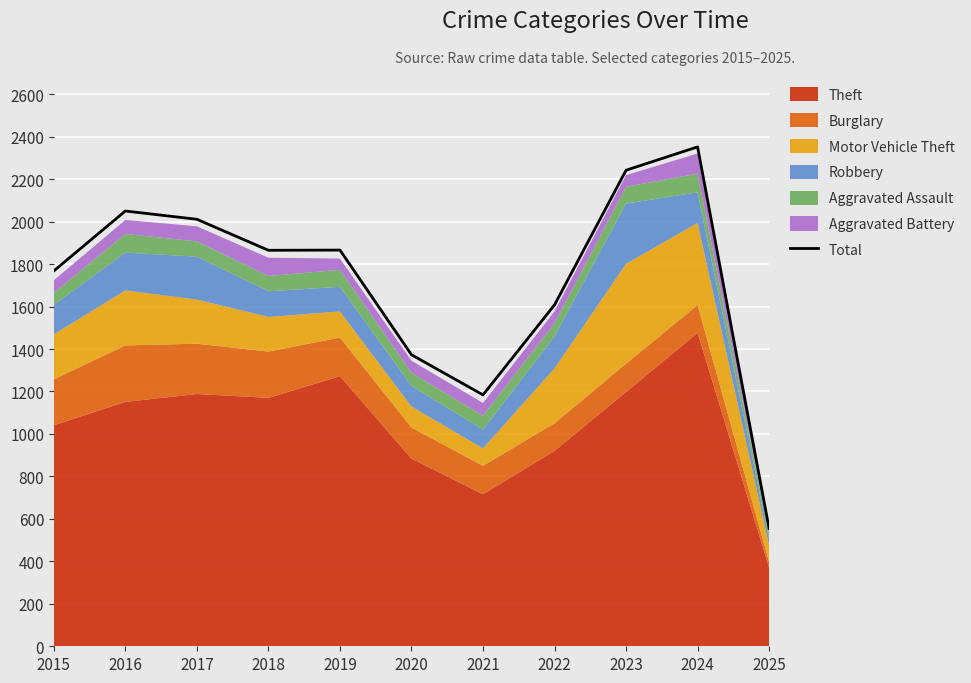

Reading left to right, what are all the values shown in this chart?

2015=1768	2016=2050	2017=2011	2018=1865	2019=1866	2020=1373	2021=1184	2022=1608	2023=2242	2024=2352	2025=555